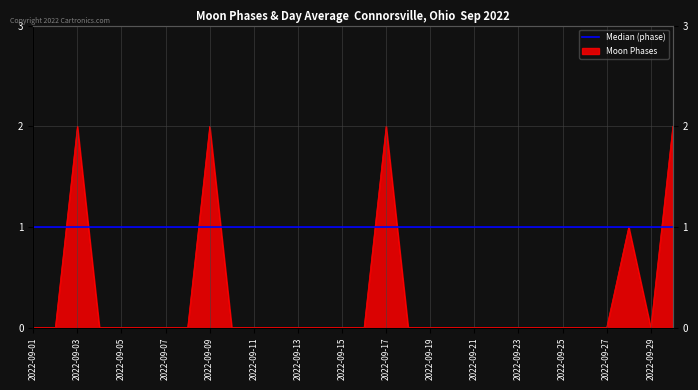

At which label is the value closest to 1?

2022-09-28